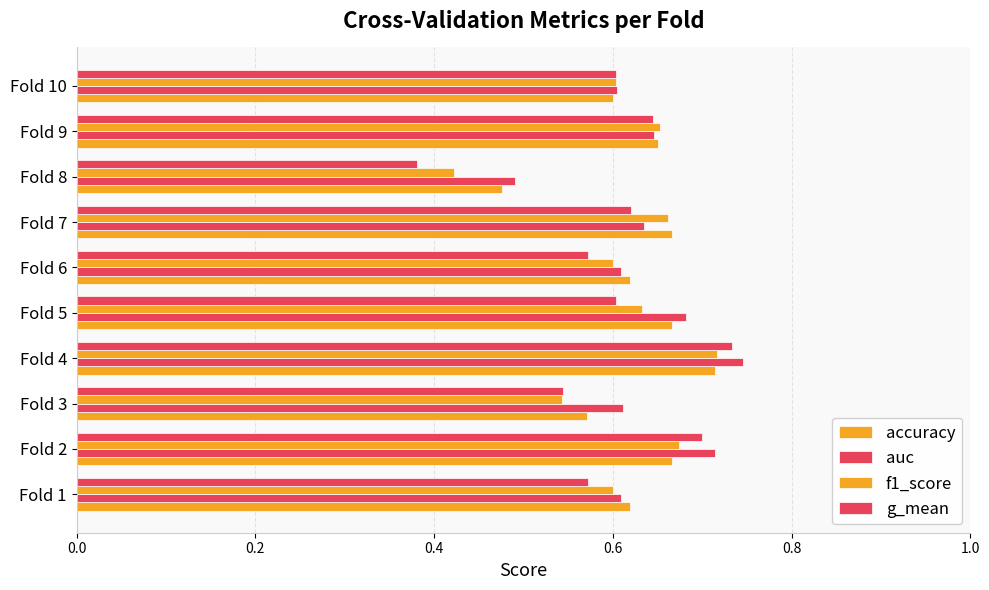

Which series has the largest total across all categories?

auc